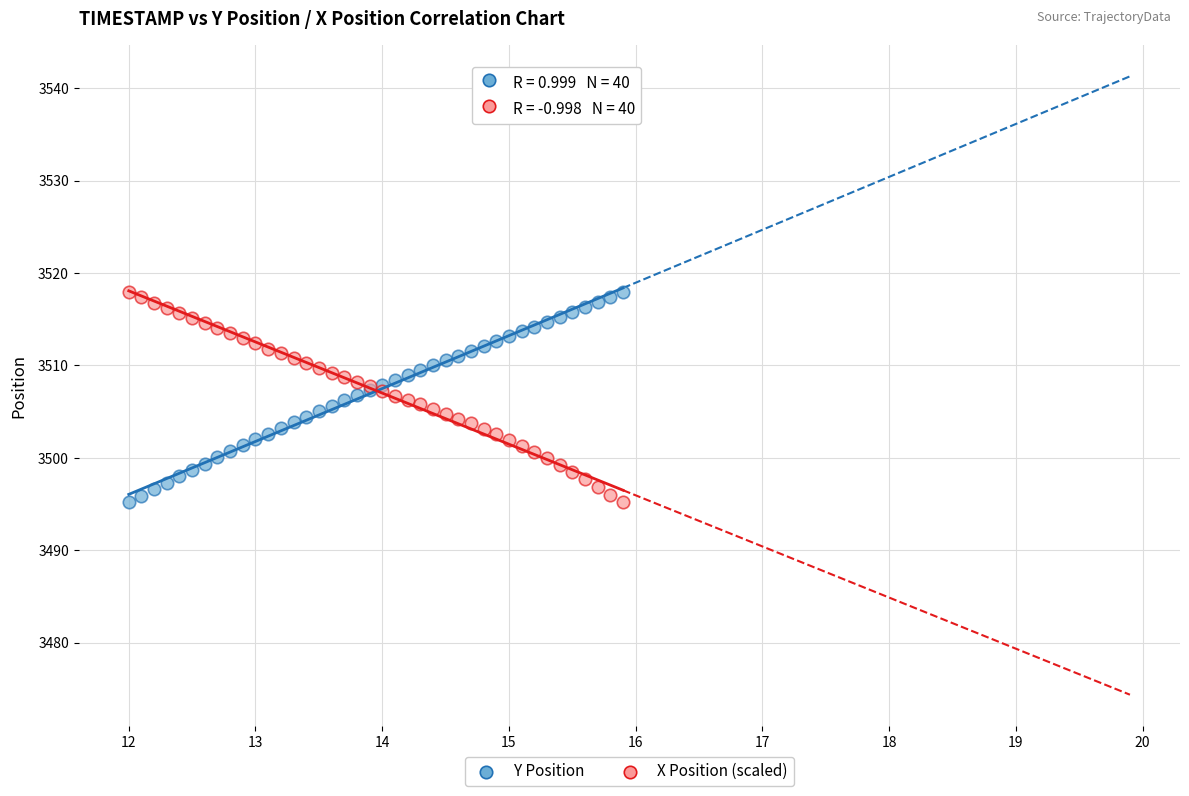

What is the X range (max minus min) for the scatter plot?

3.9